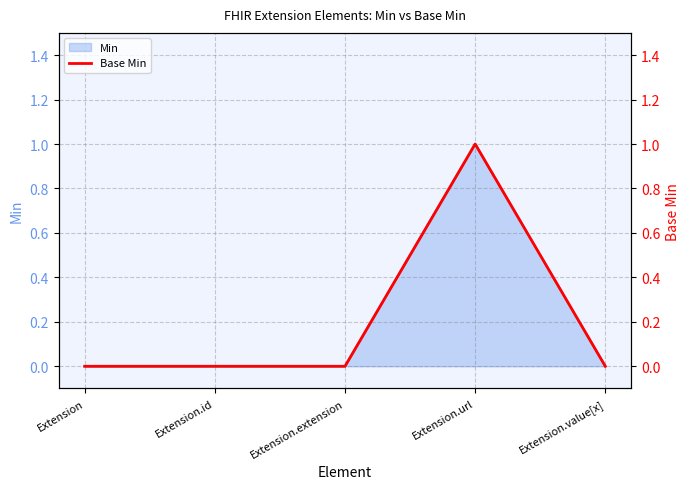

The chart shows a value of -1 at Extension.id. True or false?

False